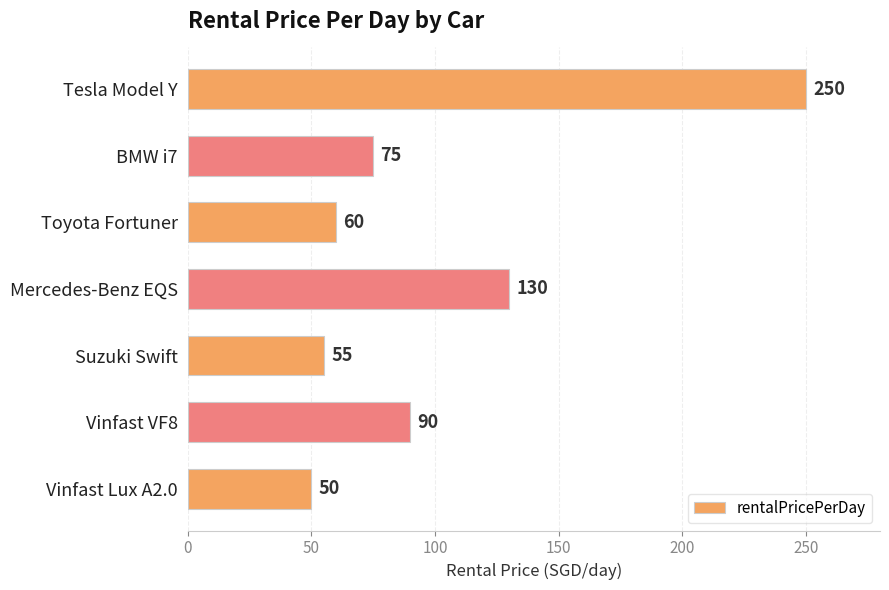

What is the label of the 3rd bar from the bottom?

Suzuki Swift